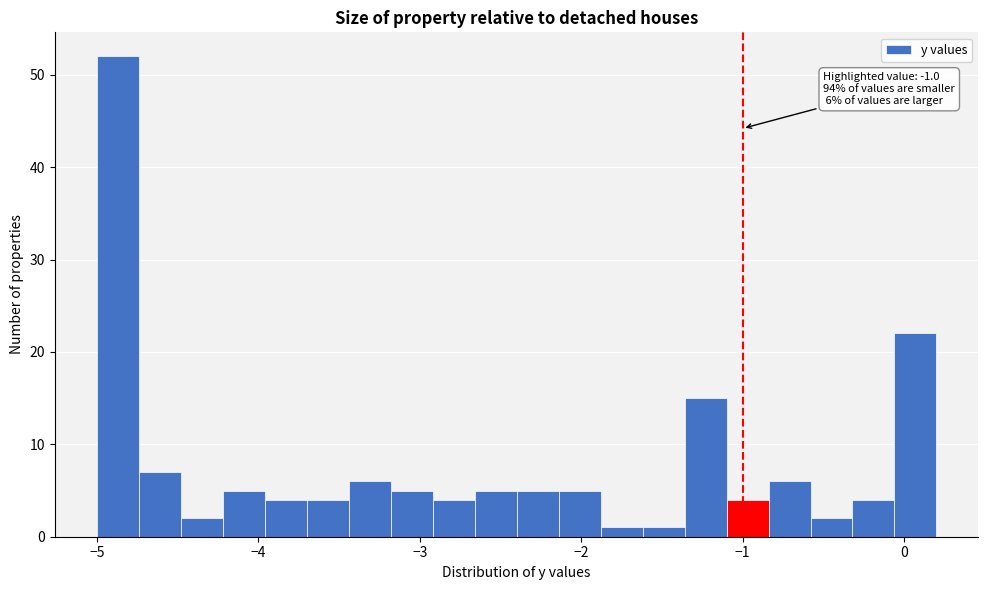

Read against the x-axis, roughly where is the centre of the tallest bar?

-4.9